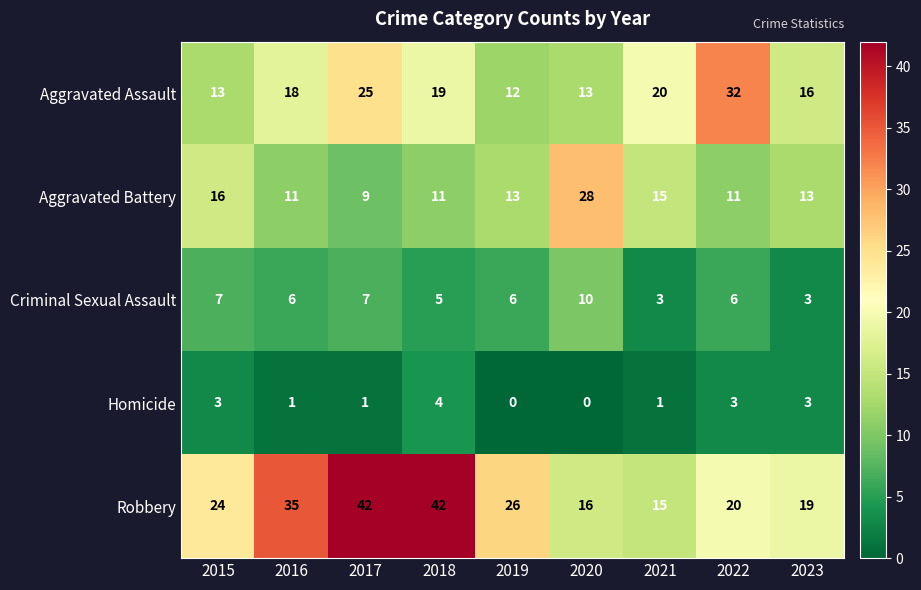

Which category has the highest value in the Aggravated Assault series?

2022